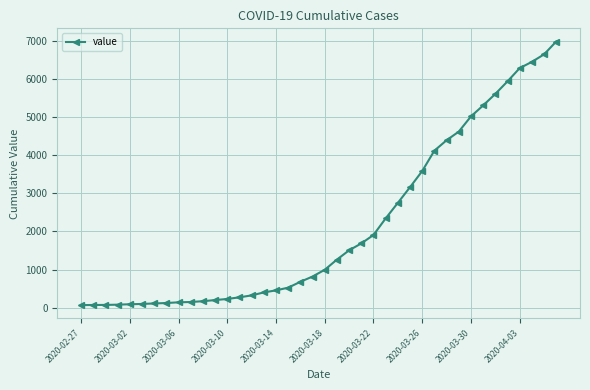

What is the greatest value displayed?

6995